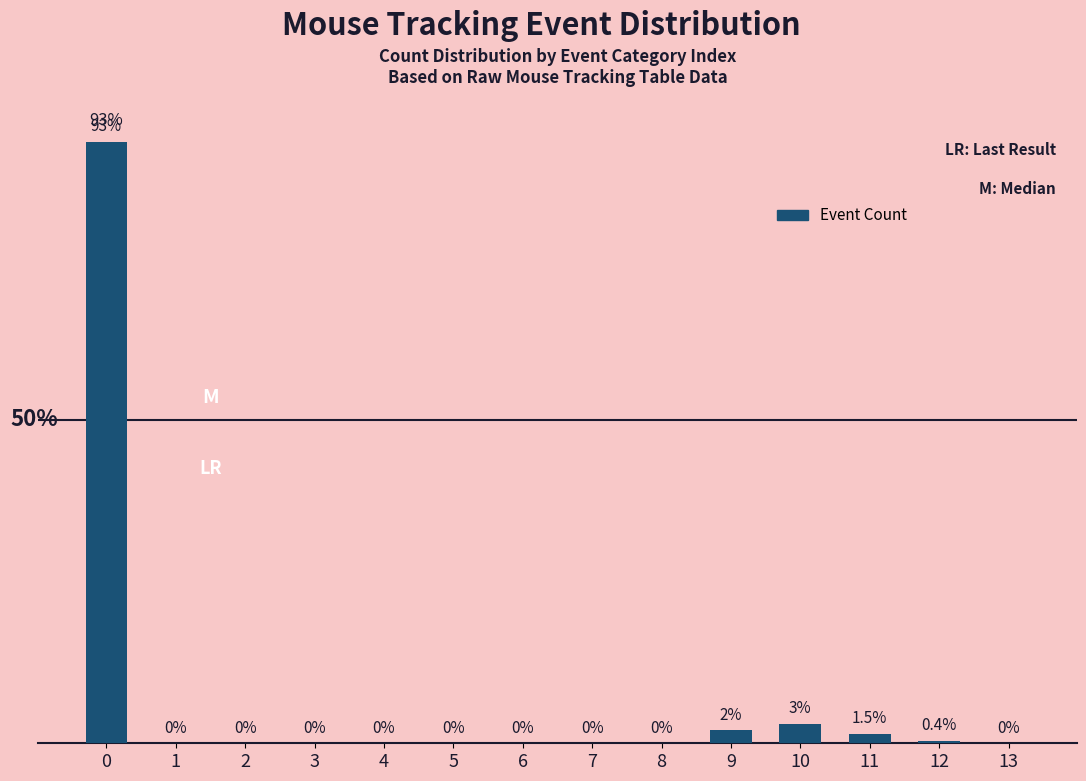

What is the difference between the values at 9 and 1?

2.0